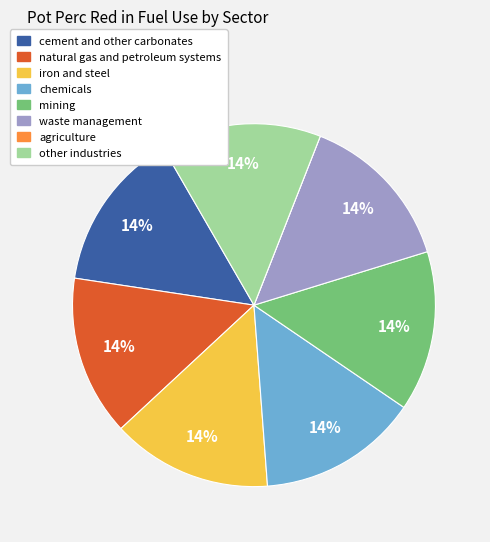

Does natural gas and petroleum systems account for over 50% of the chart?

No